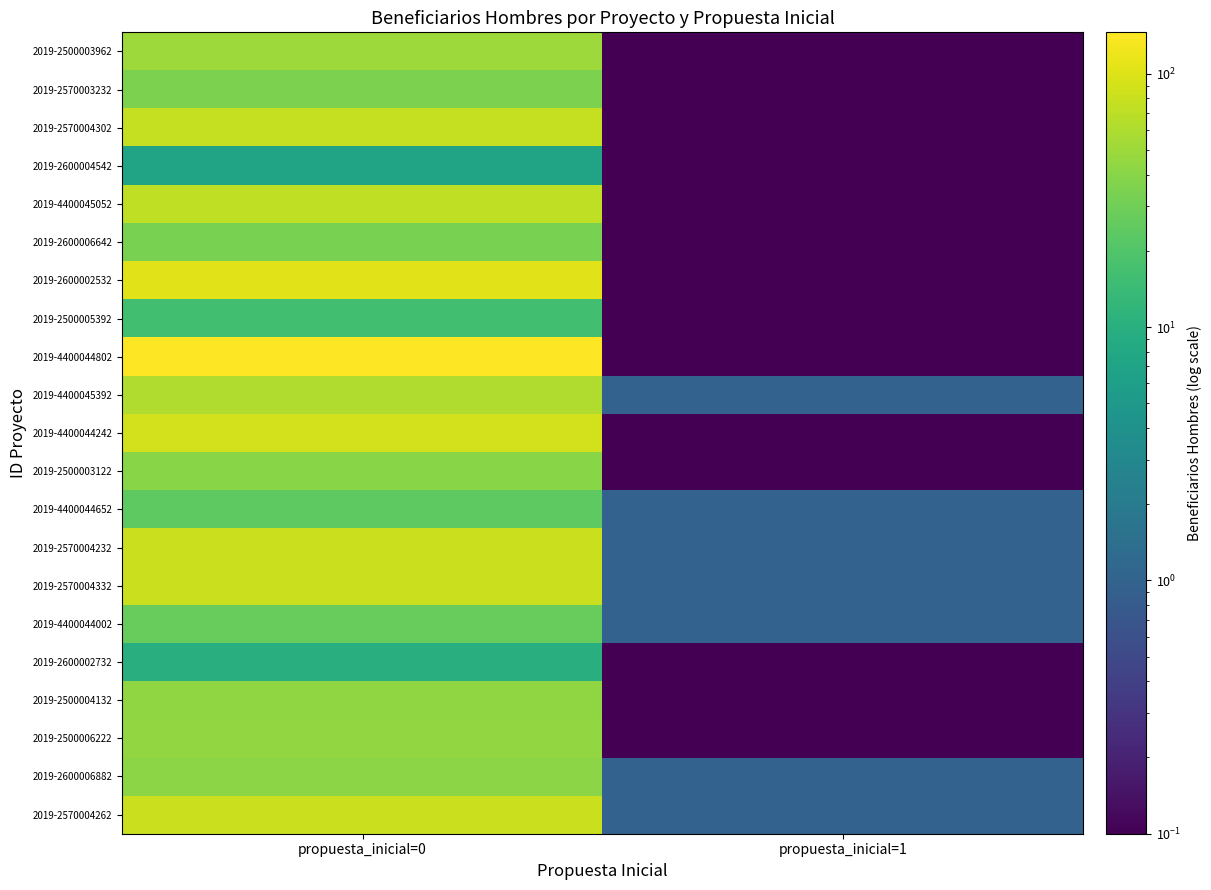

Reading right to left, what are all the values shown in this chart?

2019-2500003962: propuesta_inicial=1=0.1	propuesta_inicial=0=50.0
2019-2570003232: propuesta_inicial=1=0.1	propuesta_inicial=0=35.0
2019-2570004302: propuesta_inicial=1=0.1	propuesta_inicial=0=77.0
2019-2600004542: propuesta_inicial=1=0.1	propuesta_inicial=0=7.0
2019-4400045052: propuesta_inicial=1=0.1	propuesta_inicial=0=73.0
2019-2600006642: propuesta_inicial=1=0.1	propuesta_inicial=0=34.0
2019-2600002532: propuesta_inicial=1=0.1	propuesta_inicial=0=104.0
2019-2500005392: propuesta_inicial=1=0.1	propuesta_inicial=0=16.0
2019-4400044802: propuesta_inicial=1=0.1	propuesta_inicial=0=146.0
2019-4400045392: propuesta_inicial=1=1.0	propuesta_inicial=0=62.0
2019-4400044242: propuesta_inicial=1=0.1	propuesta_inicial=0=89.0
2019-2500003122: propuesta_inicial=1=0.1	propuesta_inicial=0=40.0
2019-4400044652: propuesta_inicial=1=1.0	propuesta_inicial=0=24.0
2019-2570004232: propuesta_inicial=1=1.0	propuesta_inicial=0=81.0
2019-2570004332: propuesta_inicial=1=1.0	propuesta_inicial=0=81.0
2019-4400044002: propuesta_inicial=1=1.0	propuesta_inicial=0=27.0
2019-2600002732: propuesta_inicial=1=0.1	propuesta_inicial=0=10.0
2019-2500004132: propuesta_inicial=1=0.1	propuesta_inicial=0=43.0
2019-2500006222: propuesta_inicial=1=0.1	propuesta_inicial=0=45.0
2019-2600006882: propuesta_inicial=1=1.0	propuesta_inicial=0=41.0
2019-2570004262: propuesta_inicial=1=1.0	propuesta_inicial=0=81.0